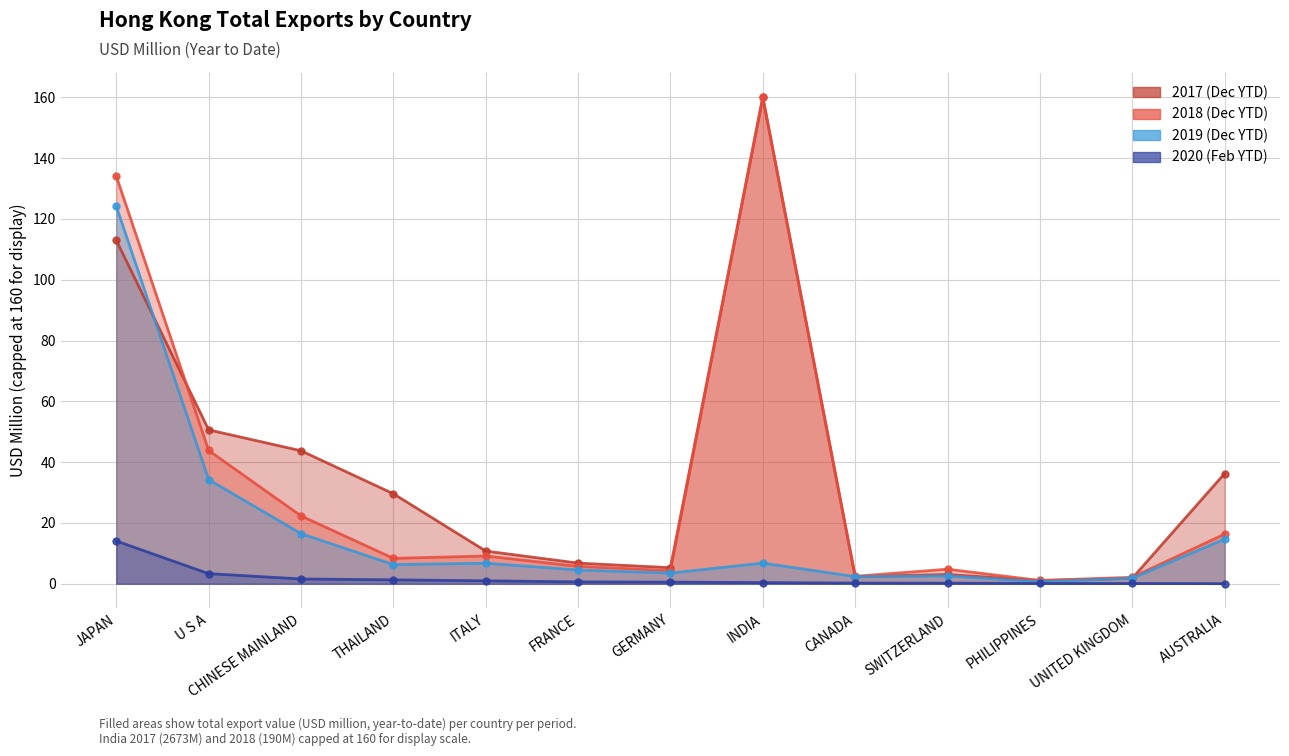

Reading right to left, transcribe all the data shown in this chart.

201812: AUSTRALIA=16.3	UNITED KINGDOM=2.1	PHILIPPINES=1.1	SWITZERLAND=4.8	CANADA=2.5	INDIA=160.0	GERMANY=4.3	FRANCE=5.7	ITALY=9.1	THAILAND=8.4	CHINESE MAINLAND=22.3	U S A=43.8	JAPAN=134.1
201912: AUSTRALIA=14.7	UNITED KINGDOM=1.8	PHILIPPINES=0.7	SWITZERLAND=2.6	CANADA=2.4	INDIA=6.8	GERMANY=3.5	FRANCE=4.6	ITALY=6.8	THAILAND=6.3	CHINESE MAINLAND=16.5	U S A=34.3	JAPAN=124.1
202002: AUSTRALIA=0.0	UNITED KINGDOM=0.1	PHILIPPINES=0.1	SWITZERLAND=0.2	CANADA=0.2	INDIA=0.4	GERMANY=0.6	FRANCE=0.6	ITALY=1.0	THAILAND=1.3	CHINESE MAINLAND=1.6	U S A=3.3	JAPAN=14.1